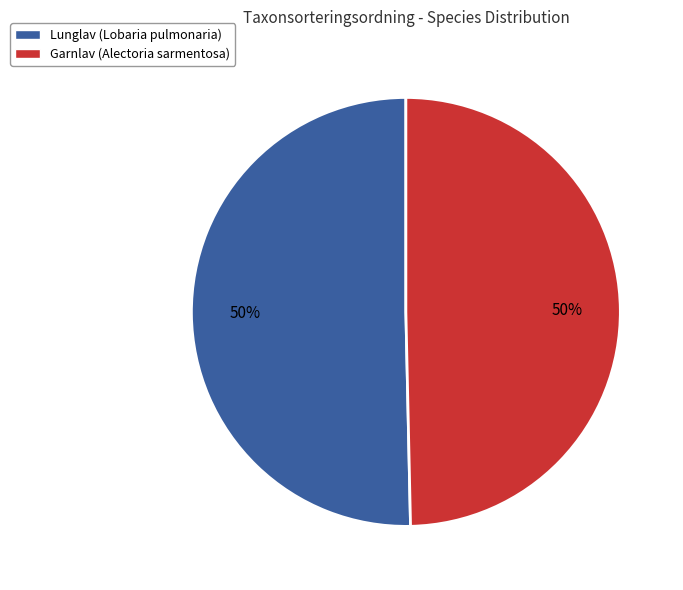

Is it true that Lunglav (Lobaria pulmonaria) is 50% of the pie?

True